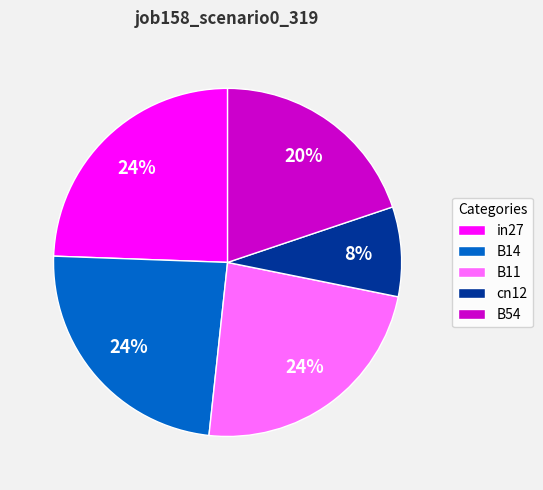

To the nearest percent, what is the combined percentage of cn12 and B14?

32%